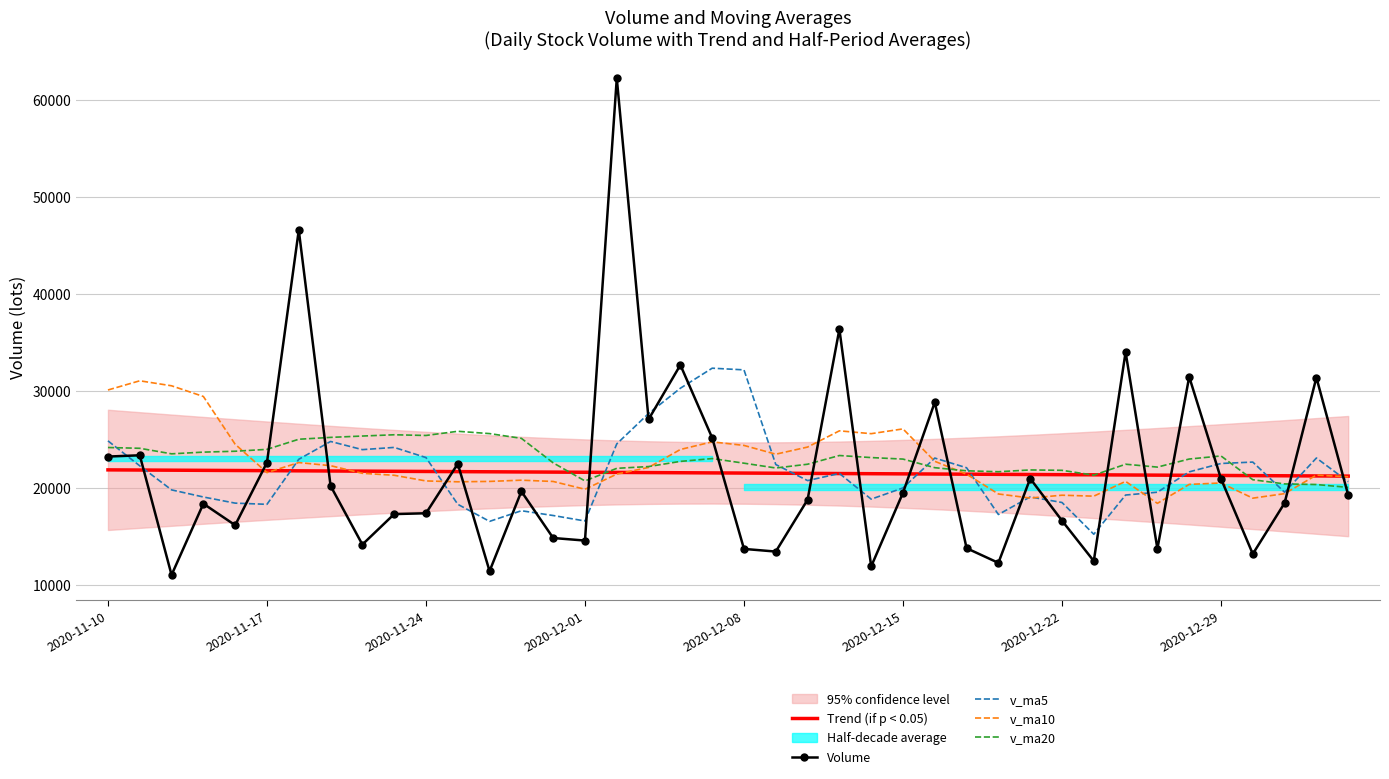

What is the minimum value for v_ma10?

18368.3